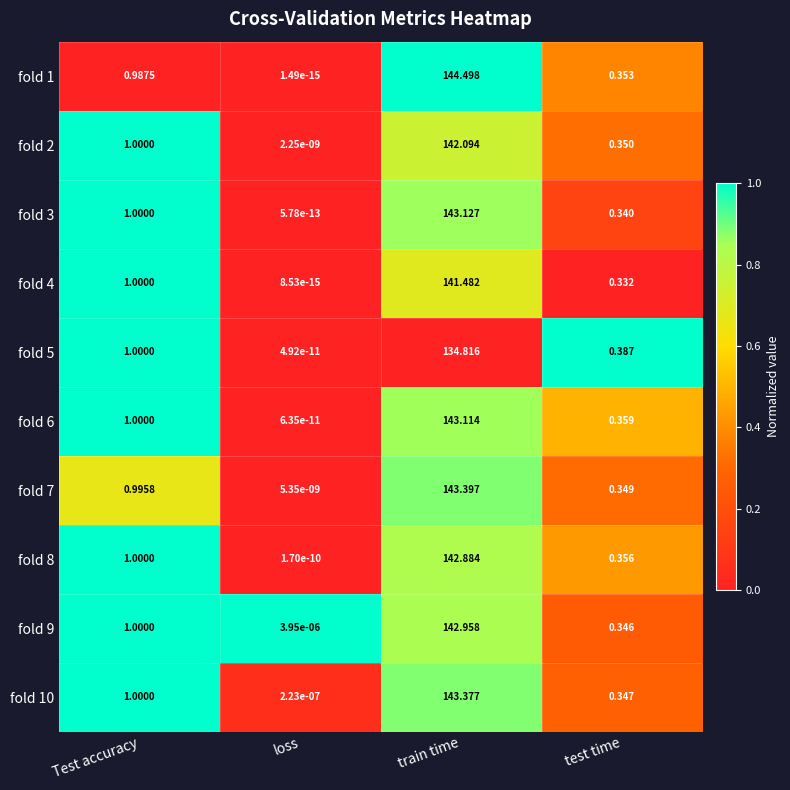

At which label is fold 2 closest to 71?

Test accuracy